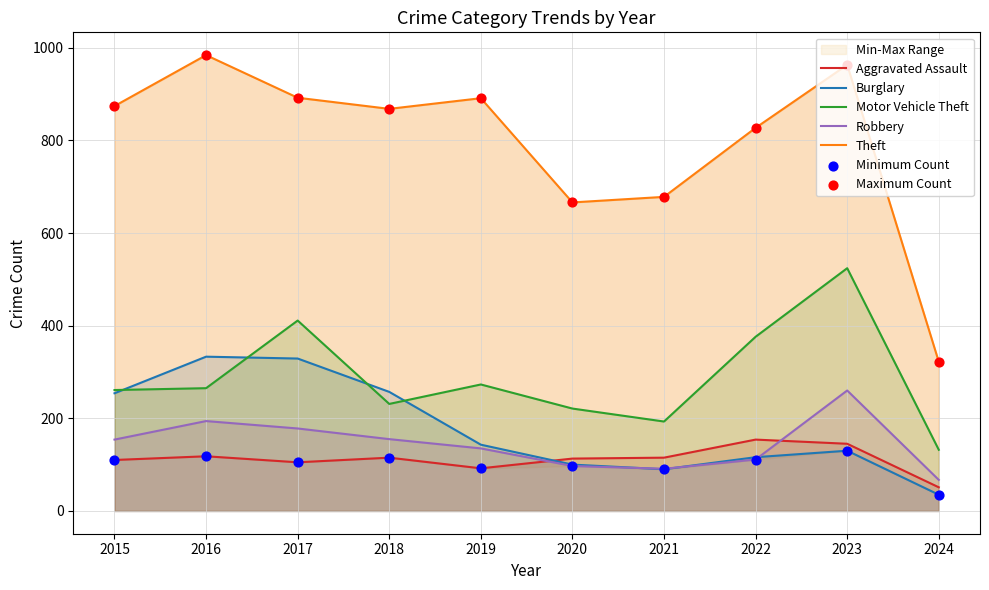

Which series reaches the minimum Y coordinate?

Burglary